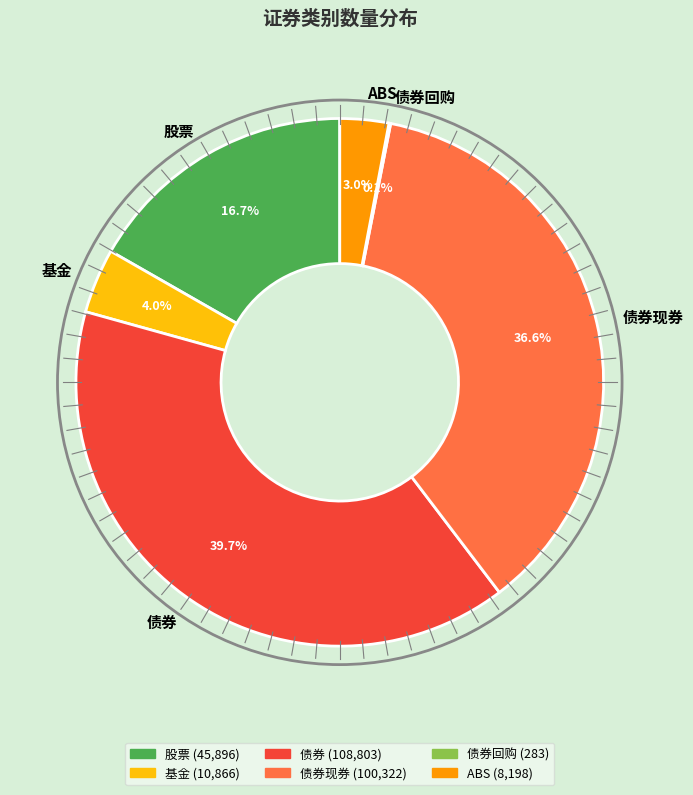

What is the total percentage of 基金 and 股票?

20.7%